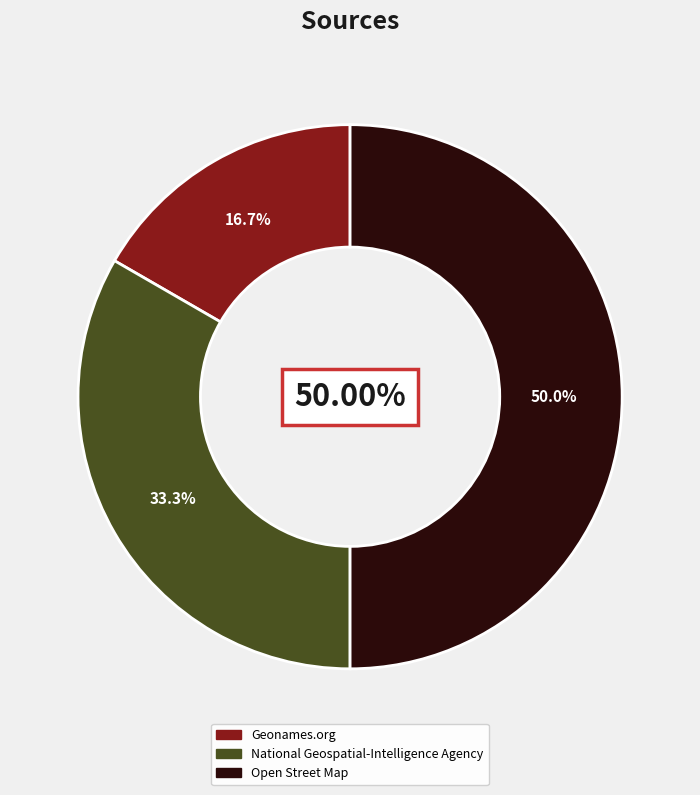

Which slice is the smallest?

Geonames.org